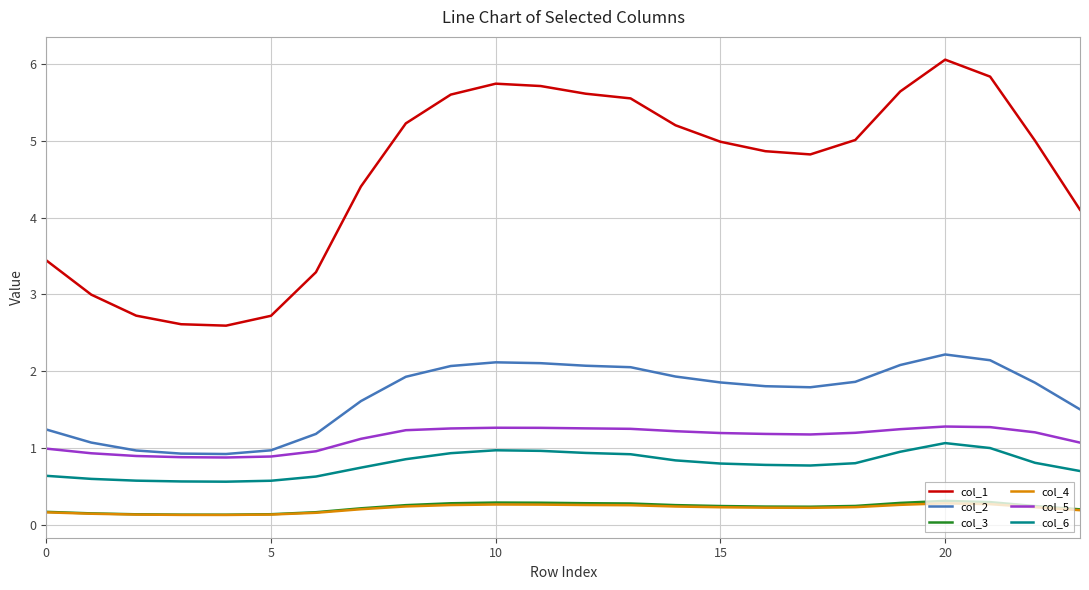

At how many categories does at least one series exceed 2?

24